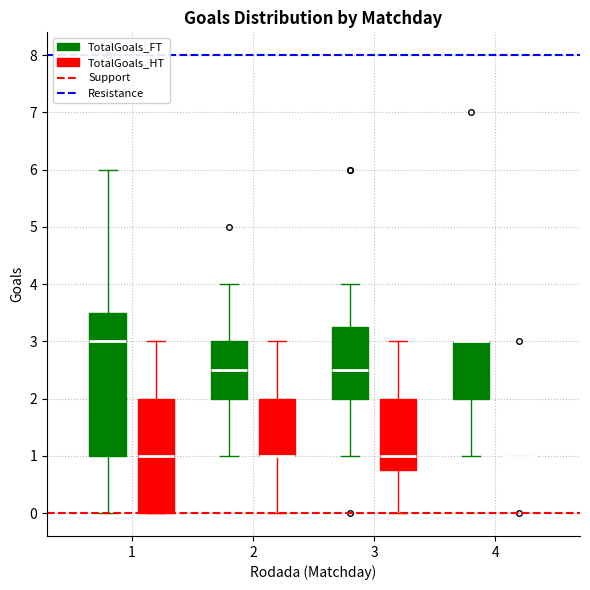

Which box is the tallest, from its lower edge to its upper edge?

1 (TotalGoals_FT)